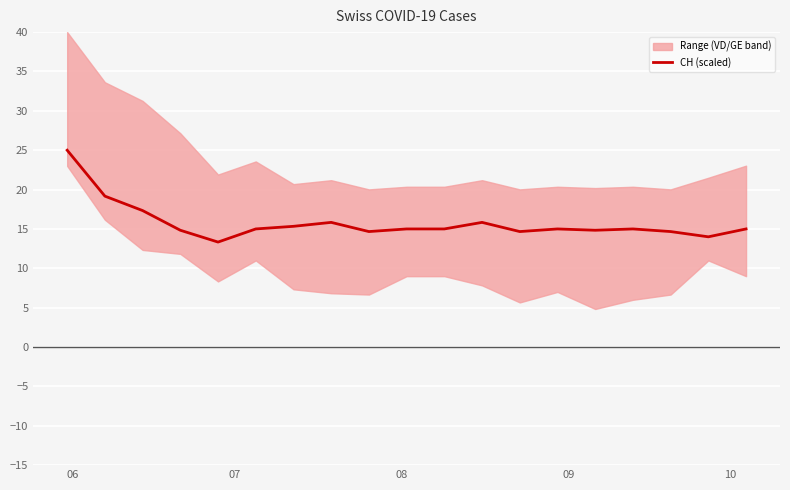

What is the minimum value for CH (scaled)?

13.3